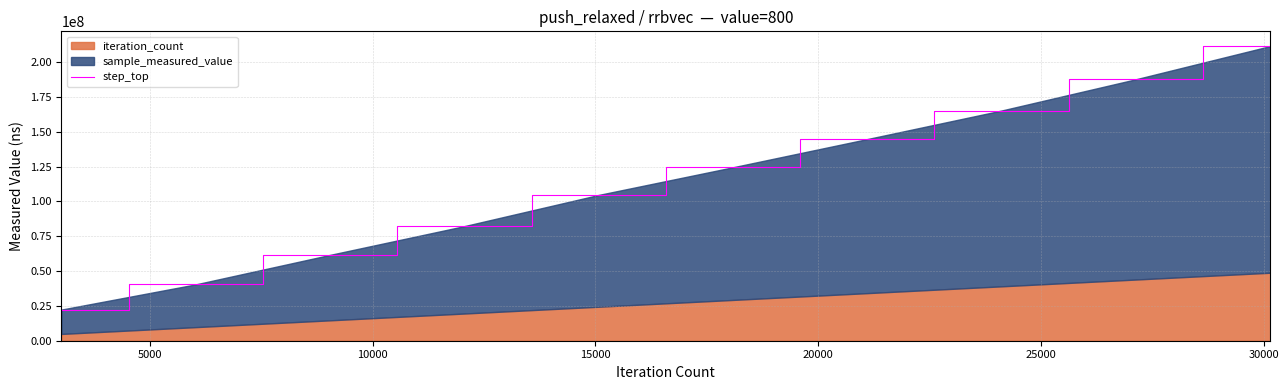

How many lines are shown in the chart?

1